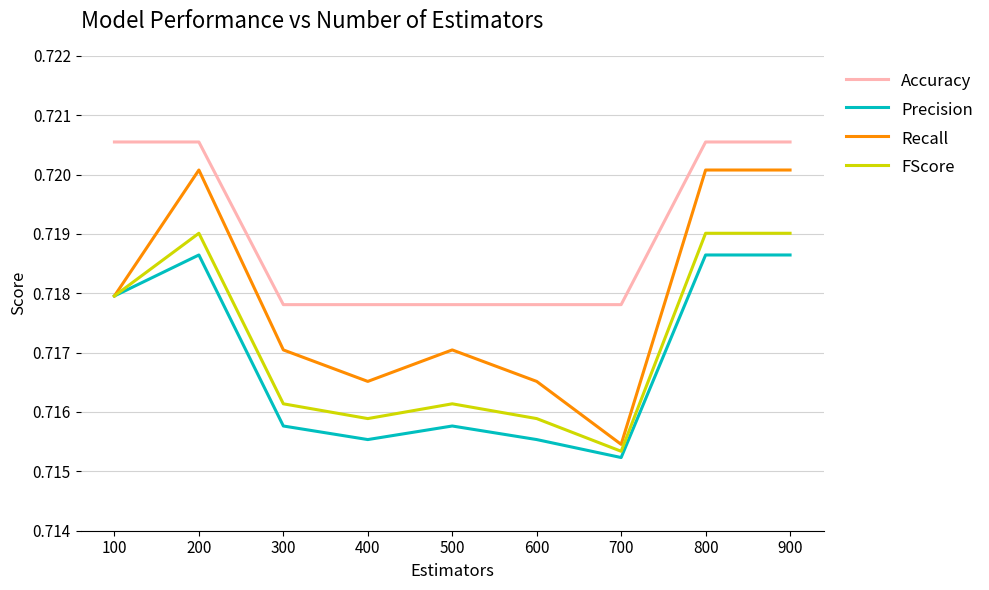

True or false: Accuracy and Recall cross at least once.

False